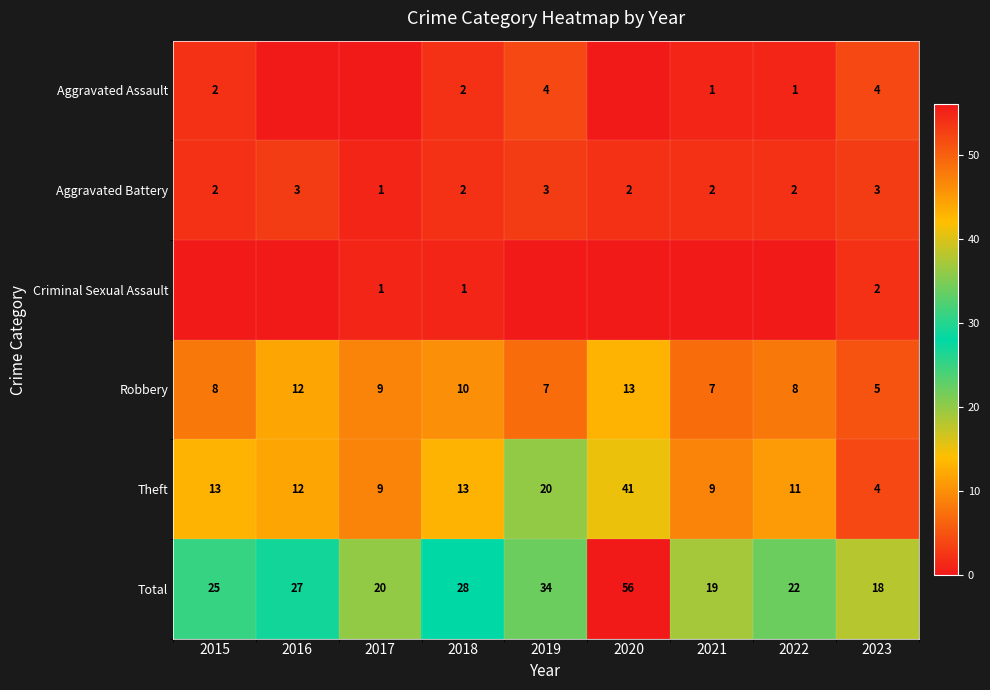

True or false: Criminal Sexual Assault has a value of 2 at 2023.

True